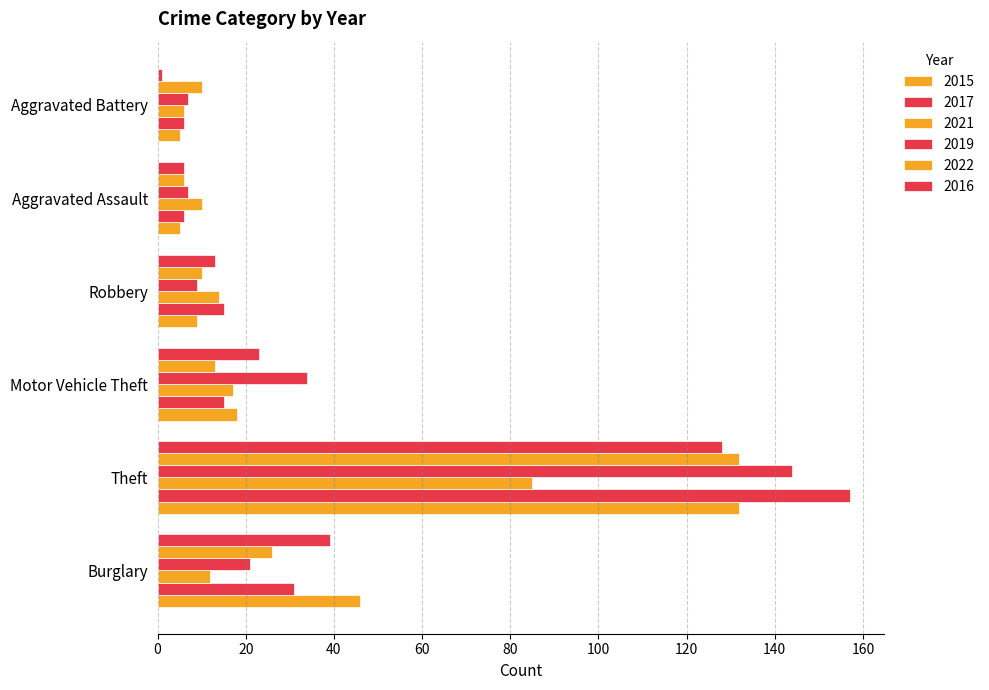

How many values in the 2022 series are below 13?

3